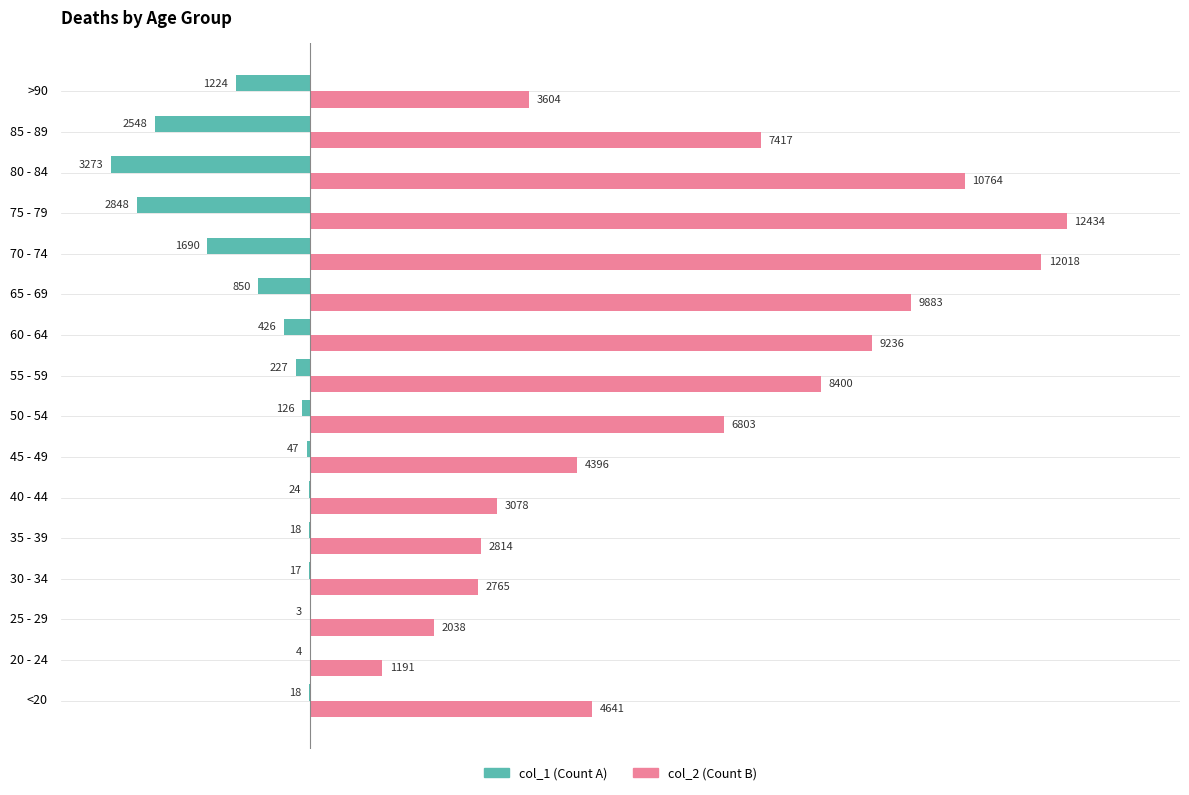

At which category does the chart reach its peak across all series?

75 - 79